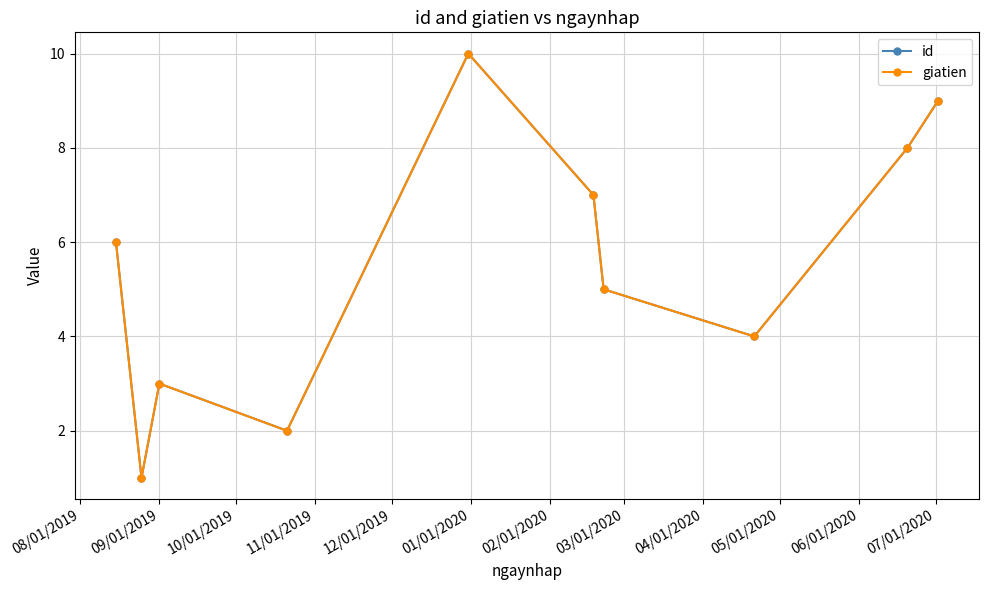

Does the chart have visible grid lines?

Yes